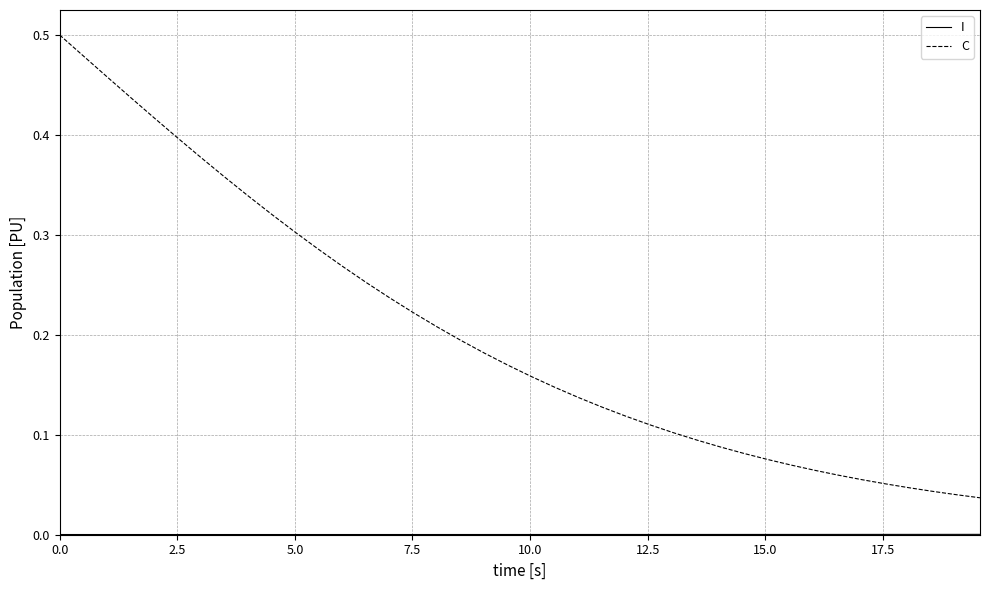

Which series has the largest total across all categories?

C